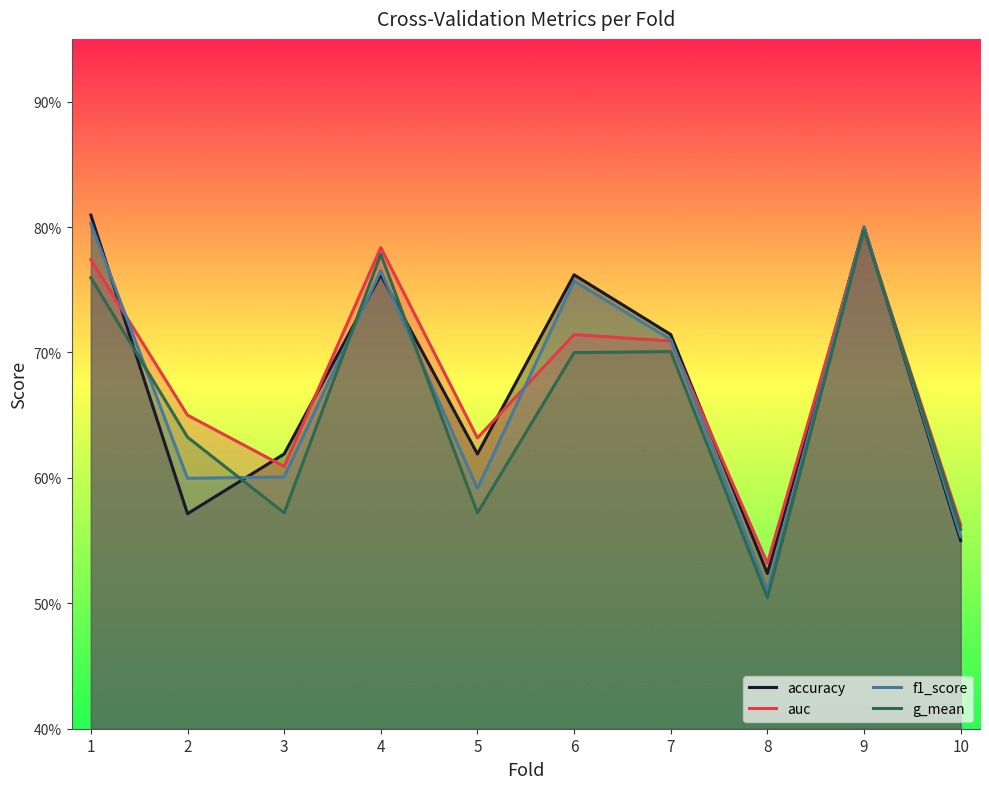

Does the chart have visible grid lines?

No